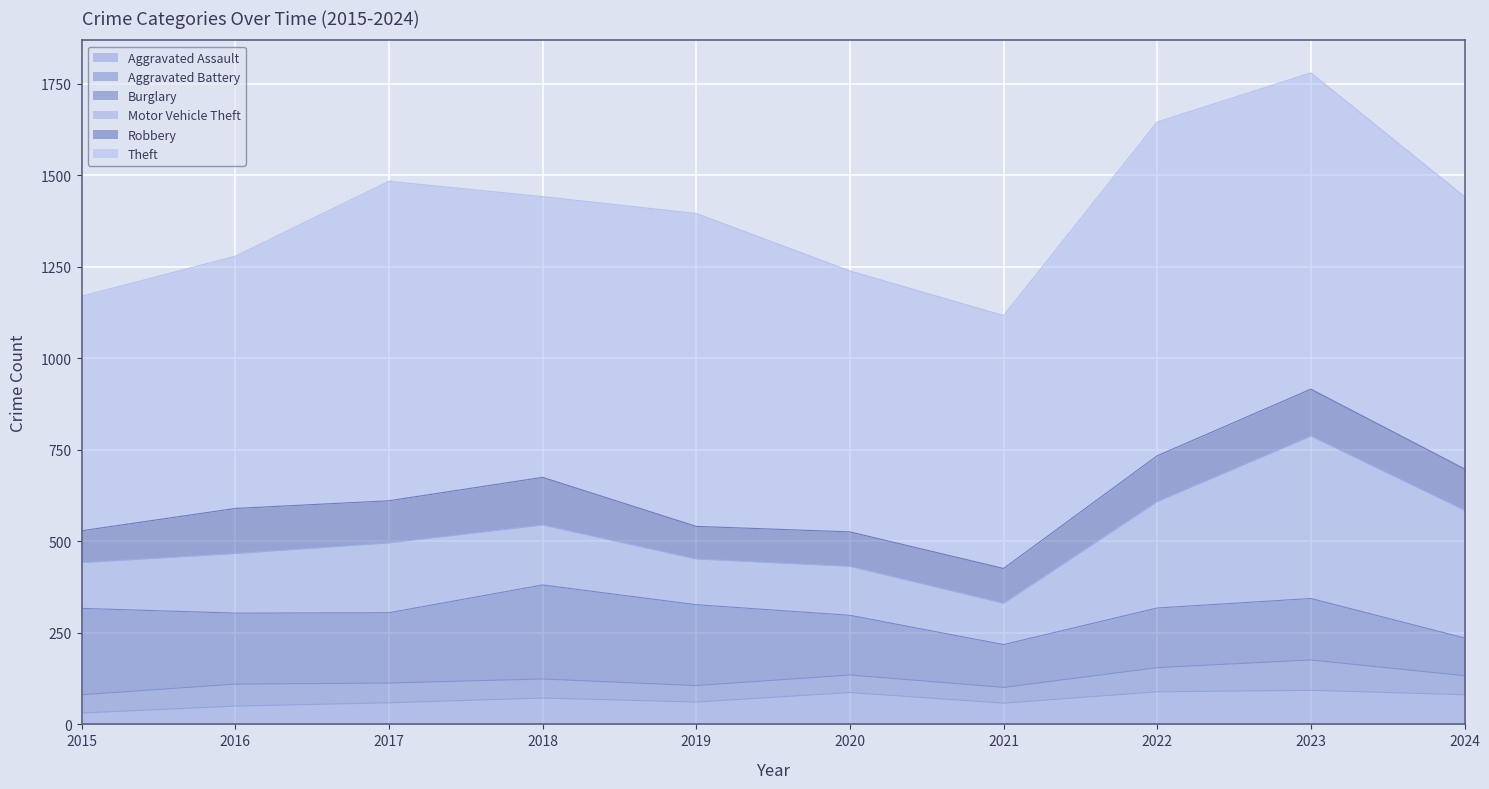

Where is Motor Vehicle Theft nearest to the value 278?

2022